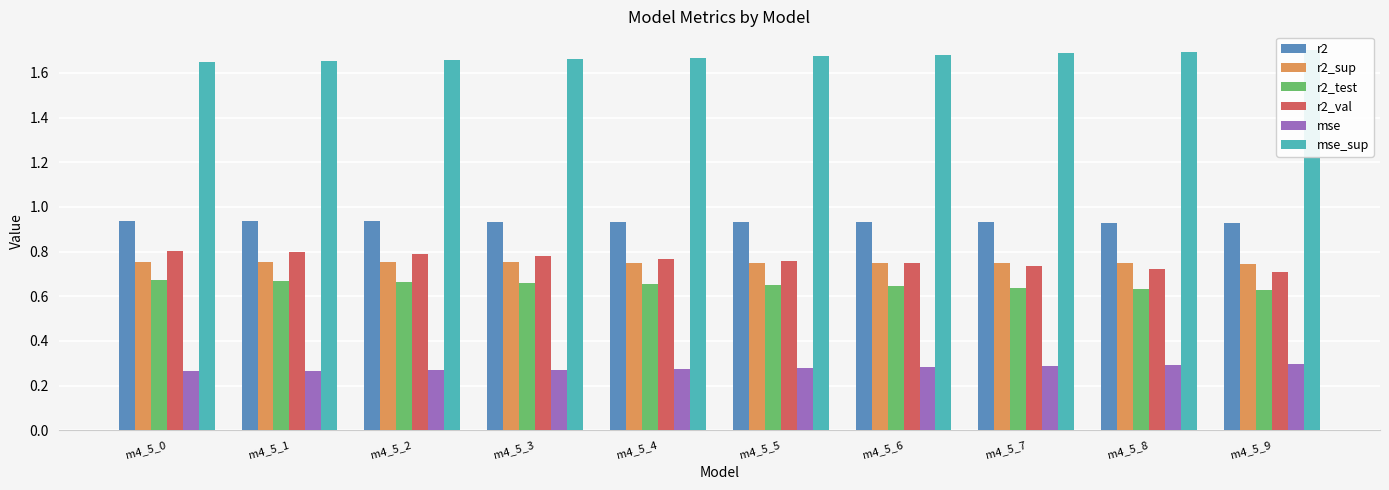

What is the total value across all series at m4_5_0?

5.1